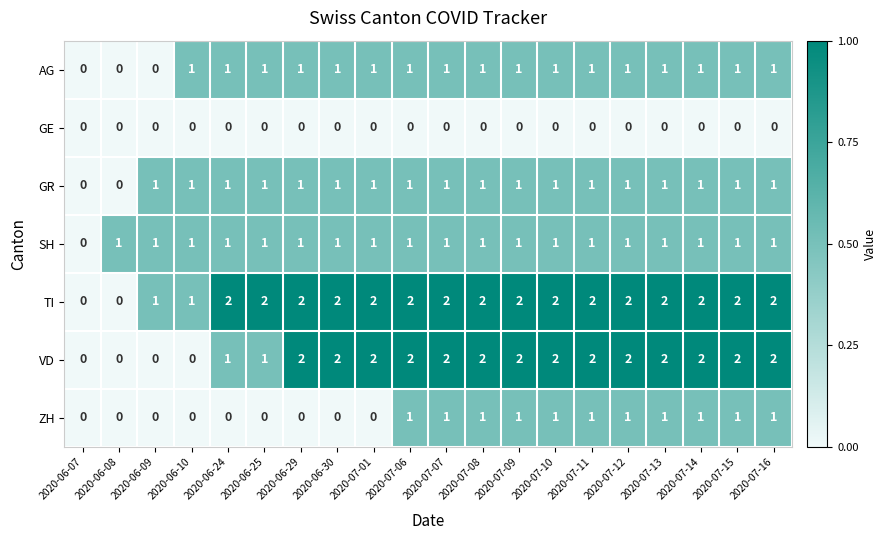

Which series has the largest total across all categories?

TI